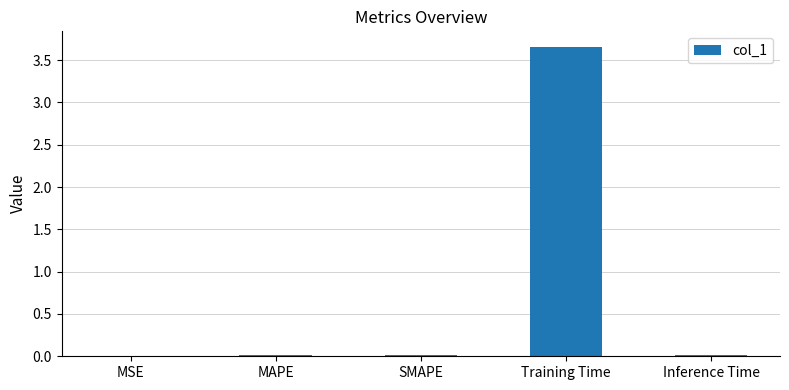

The value at Training Time is 6.3. True or false?

False